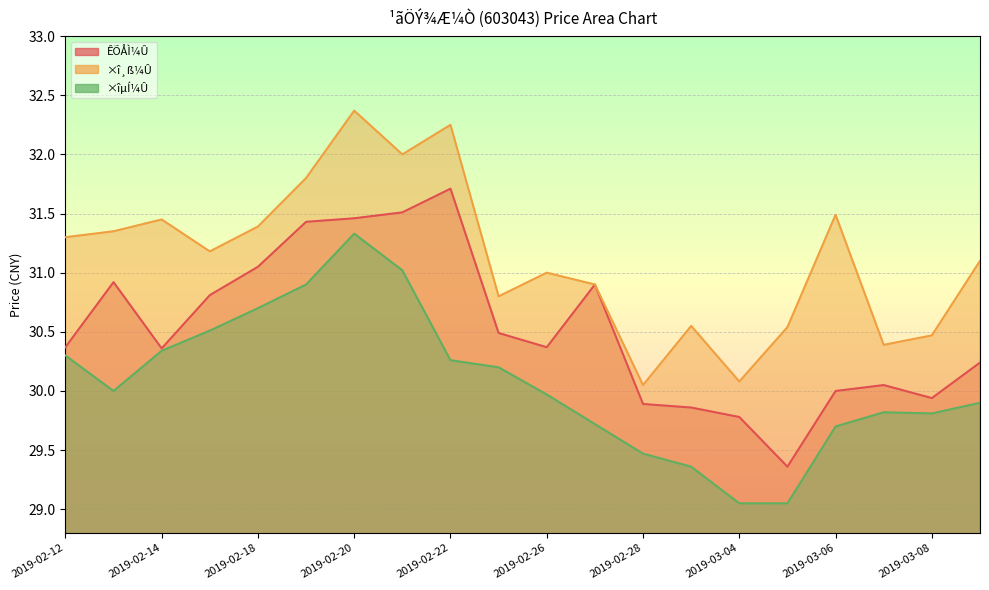

How many distinct data groups are displayed?

3